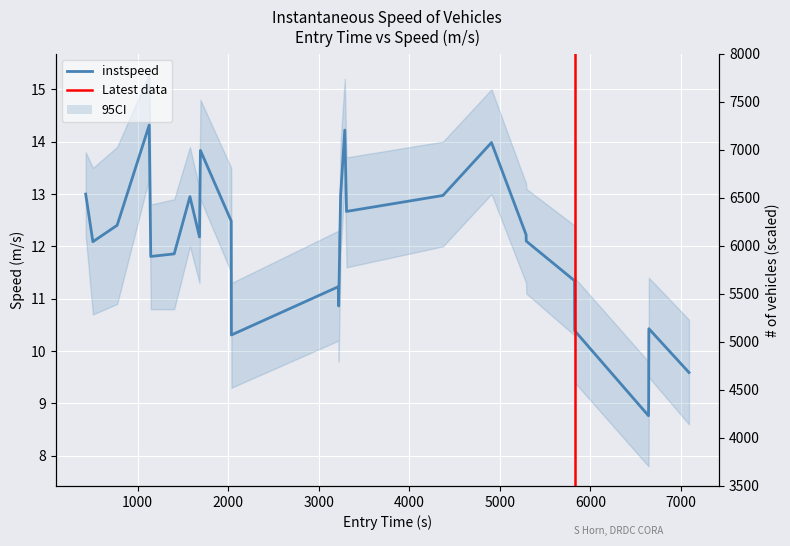

What is the maximum value shown in the chart?

14.3